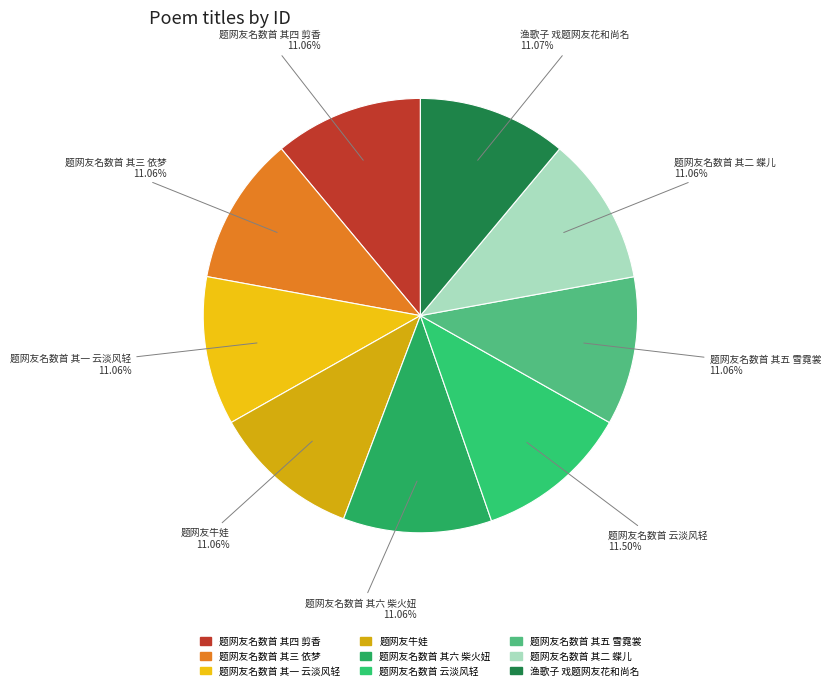

What percentage is the 题网友名数首 其五 雪霓裳 slice, to the nearest percent?

11%